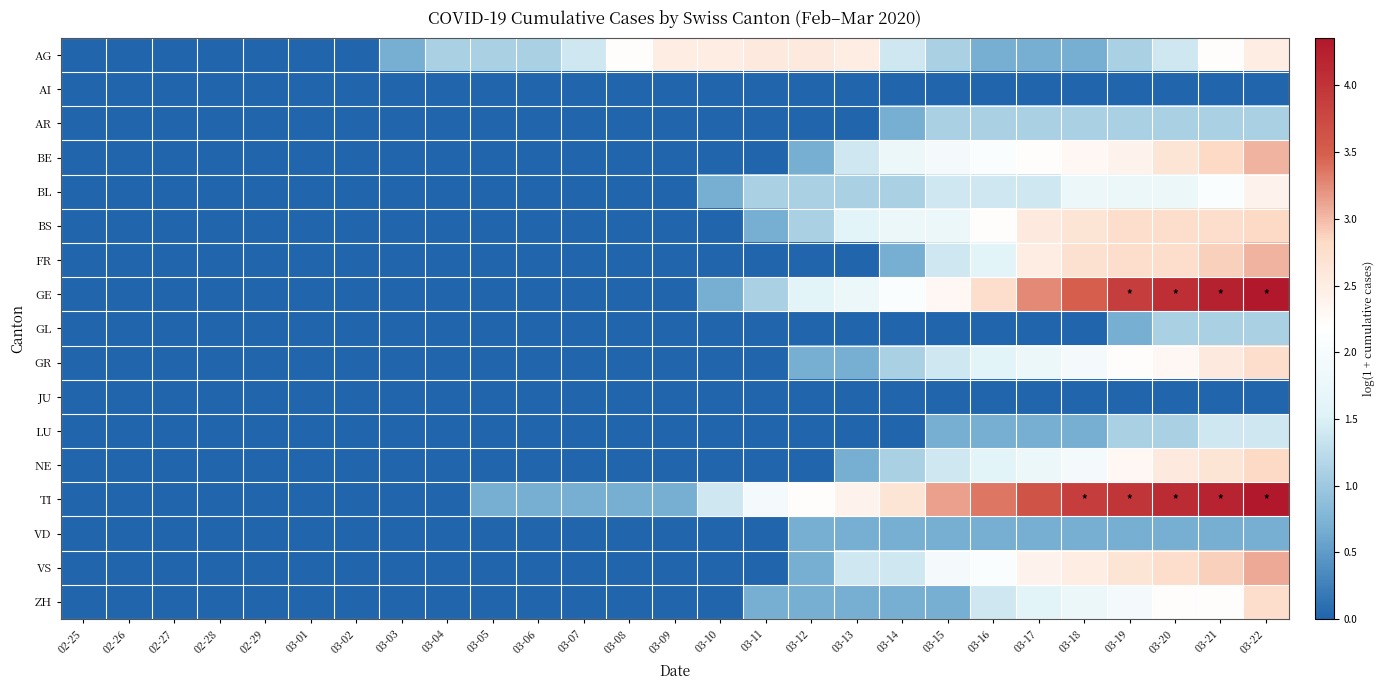

At how many categories does at least one series exceed 3?

8